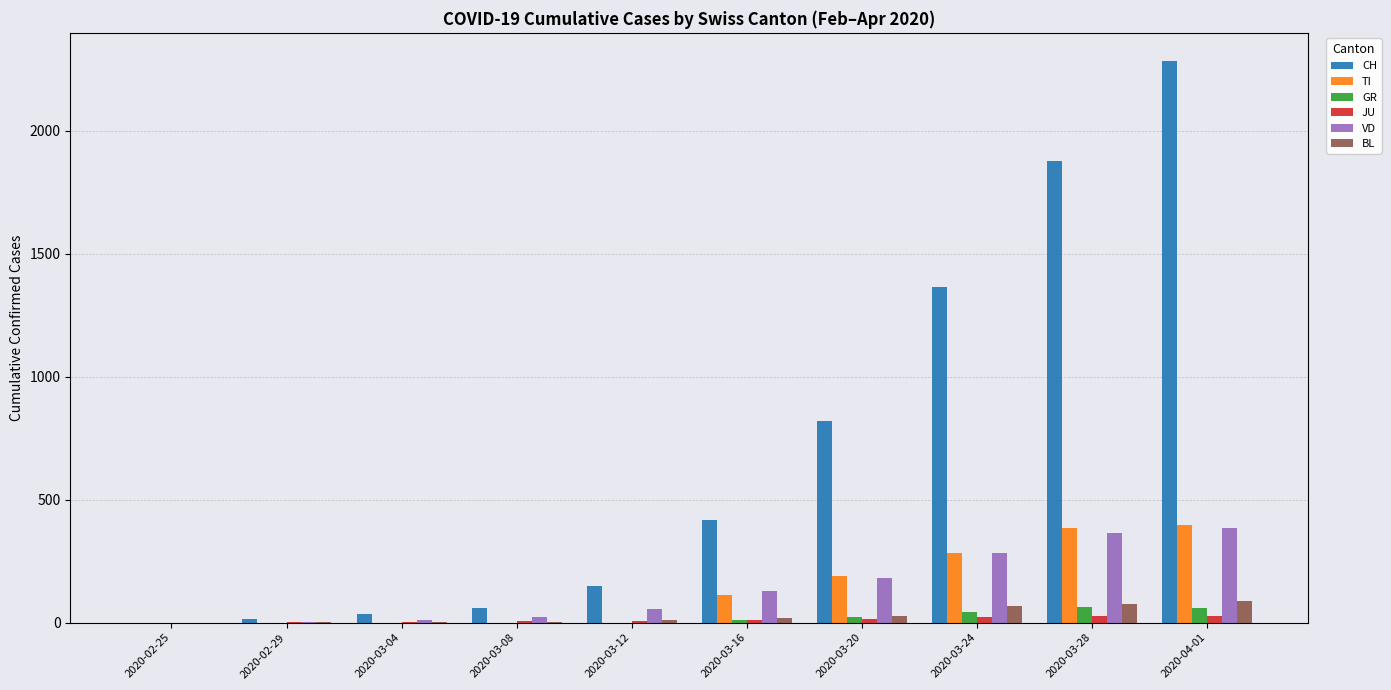

At which category is the sum across all series the highest?

2020-04-01